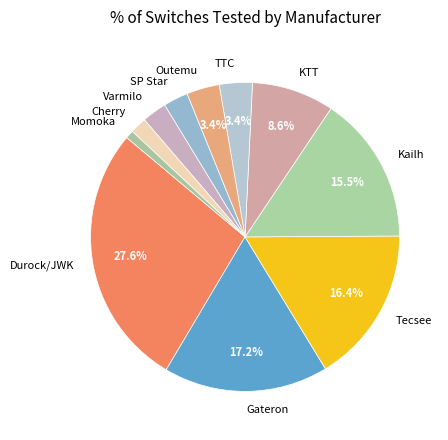

How many segments does this pie chart have?

11